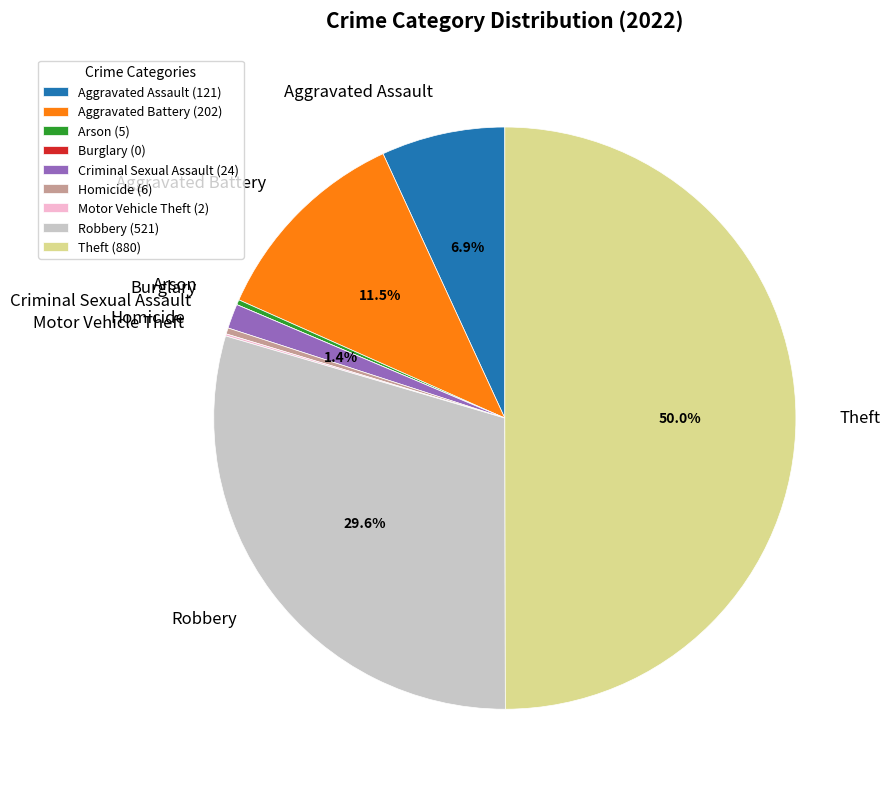

Does Arson represent more than half of the total?

No